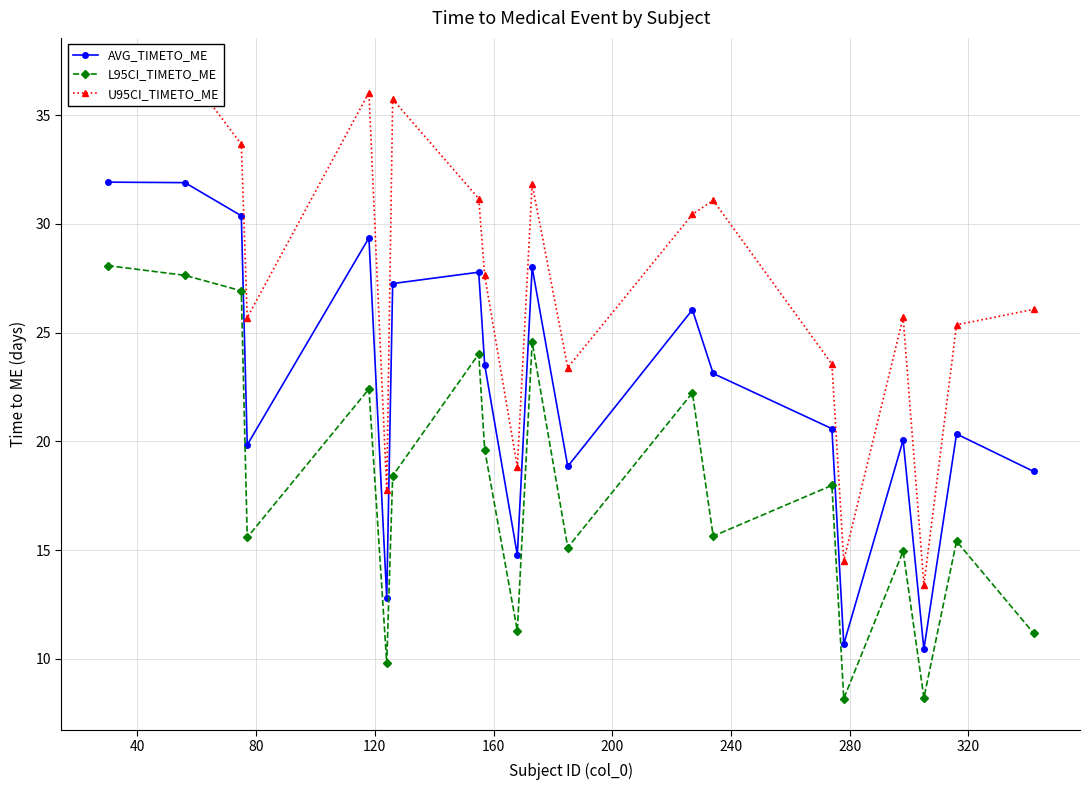

Reading right to left, transcribe all the data shown in this chart.

AVG_TIMETO_ME: 18.6	20.3	10.4	20.1	10.7	20.6	23.1	26.0	18.8	28.0	14.8	23.5	27.8	27.3	12.8	29.4	19.8	30.4	31.9	31.9
L95CI_TIMETO_ME: 11.2	15.4	8.2	14.9	8.2	18.0	15.6	22.2	15.1	24.6	11.3	19.6	24.0	18.4	9.8	22.4	15.6	26.9	27.6	28.1
U95CI_TIMETO_ME: 26.1	25.4	13.4	25.7	14.5	23.6	31.1	30.4	23.4	31.8	18.8	27.6	31.2	35.7	17.8	36.0	25.7	33.7	37.1	36.2